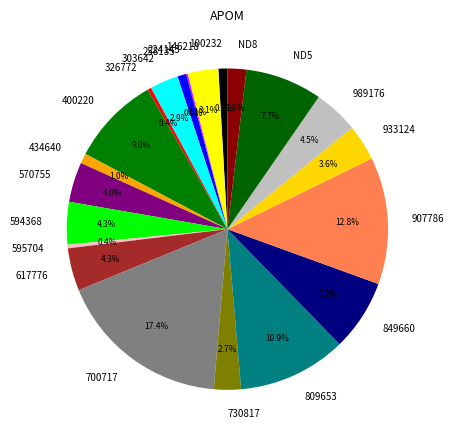

Does any single category account for the majority?

No